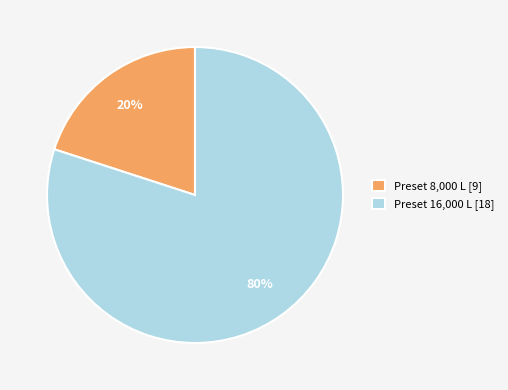

Is there a majority slice in this chart?

Yes